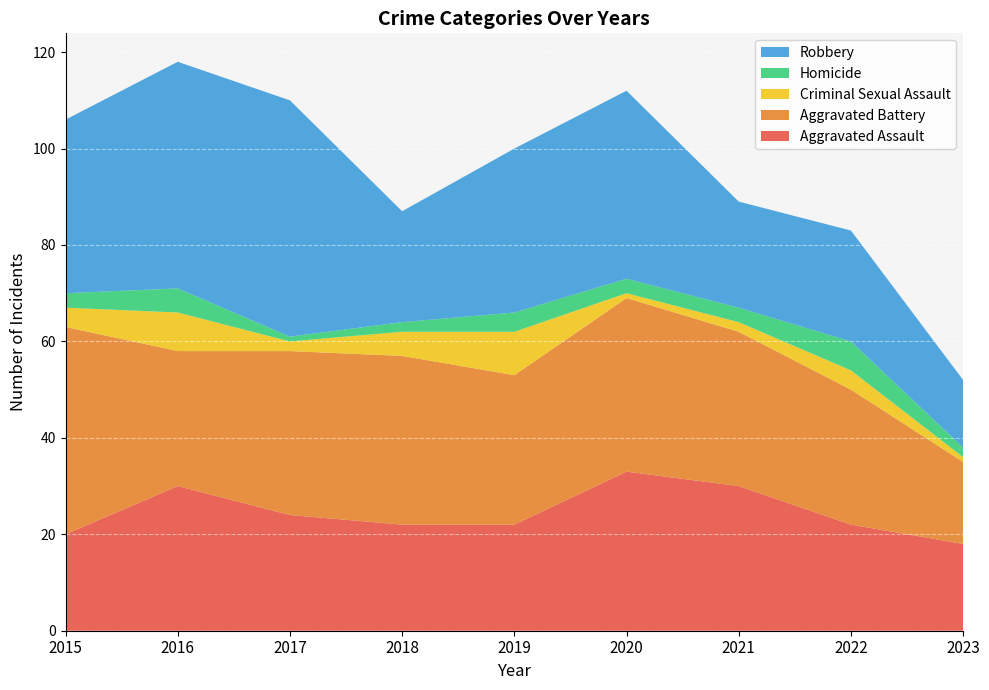

Reading right to left, what are all the values shown in this chart?

Aggravated Assault: 2023=18	2022=22	2021=30	2020=33	2019=22	2018=22	2017=24	2016=30	2015=20
Aggravated Battery: 2023=17	2022=28	2021=32	2020=36	2019=31	2018=35	2017=34	2016=28	2015=43
Criminal Sexual Assault: 2023=1	2022=4	2021=2	2020=1	2019=9	2018=5	2017=2	2016=8	2015=4
Homicide: 2023=2	2022=6	2021=3	2020=3	2019=4	2018=2	2017=1	2016=5	2015=3
Robbery: 2023=14	2022=23	2021=22	2020=39	2019=34	2018=23	2017=49	2016=47	2015=36